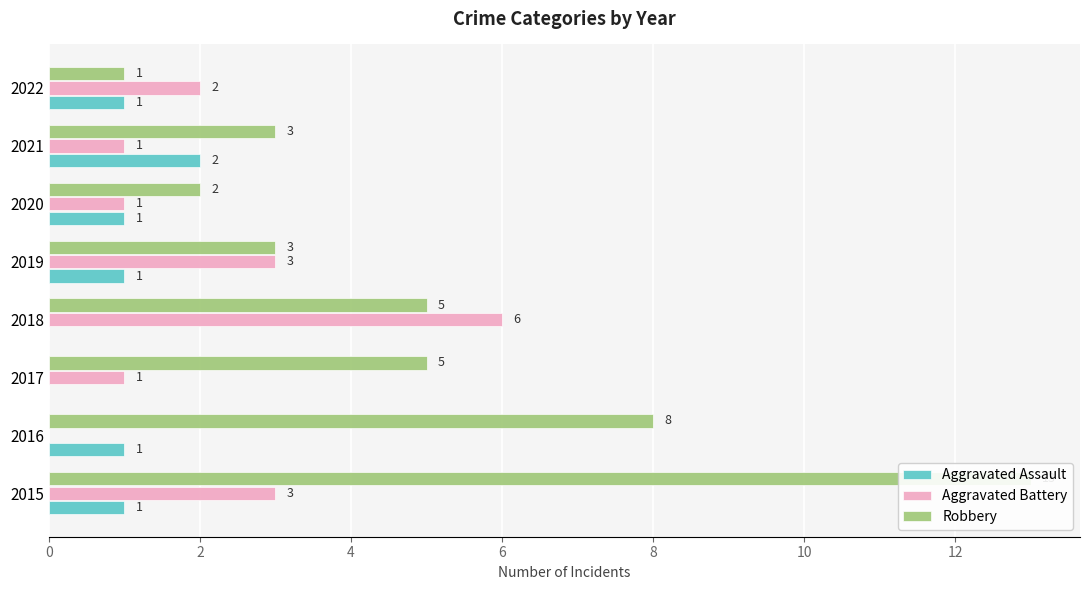

How many data points does each series have?

8